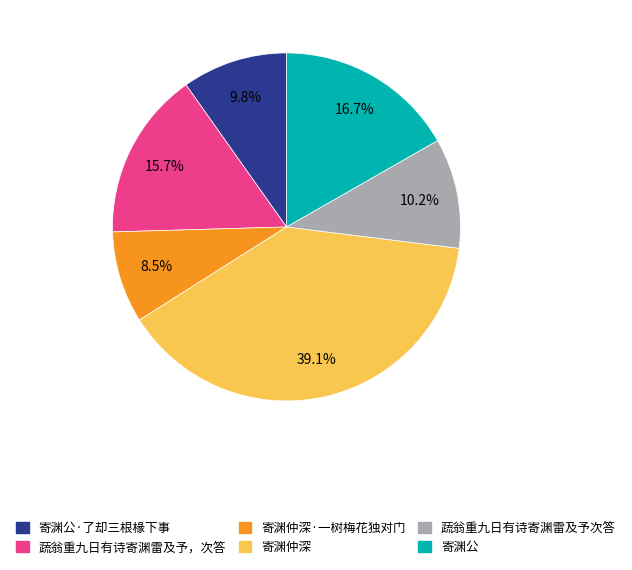

Is there any slice that represents more than half of the pie?

No